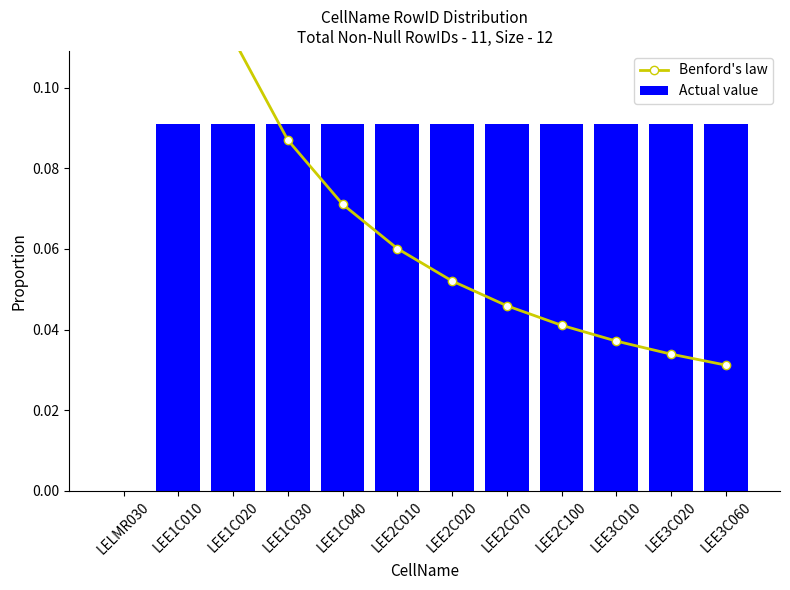

What is the label of the 12th bar from the right?

LELMR030